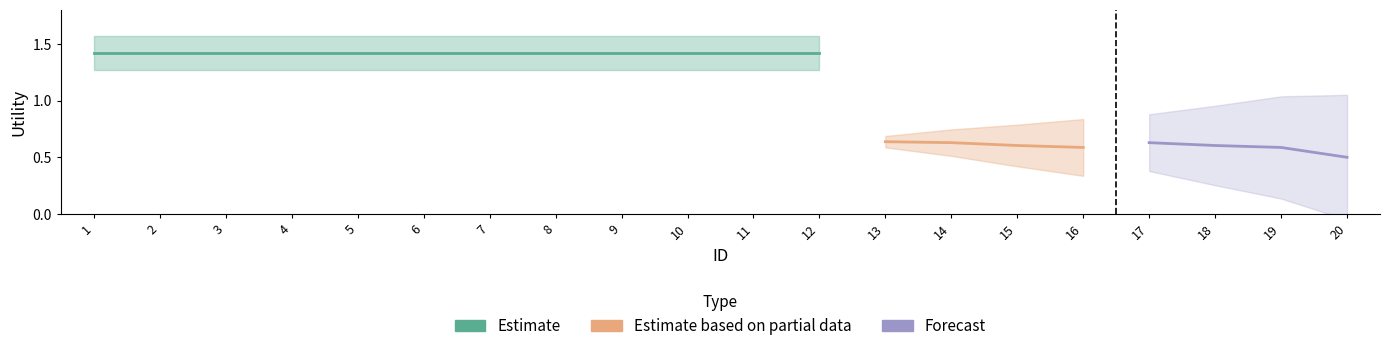

How many series are shown in this chart?

3